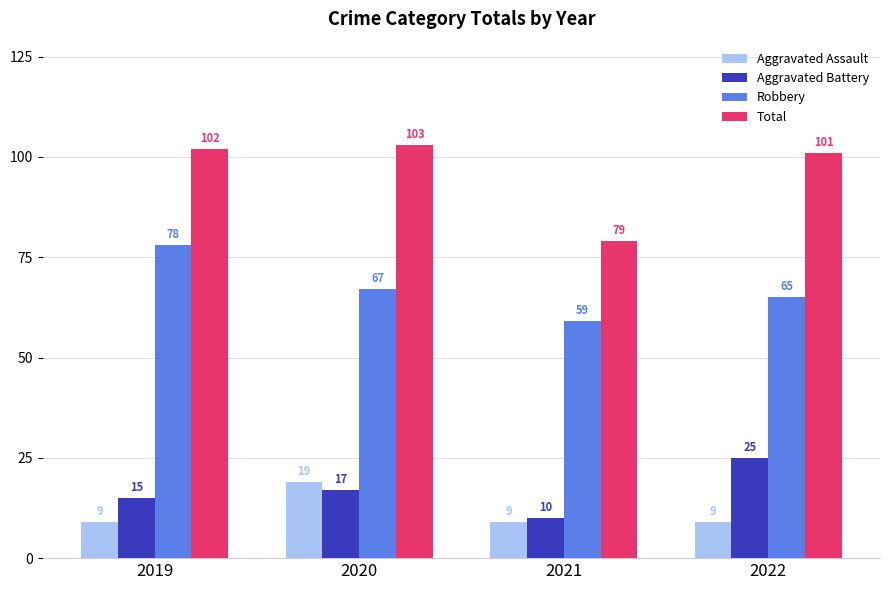

What is the lowest value of the Total series?

79